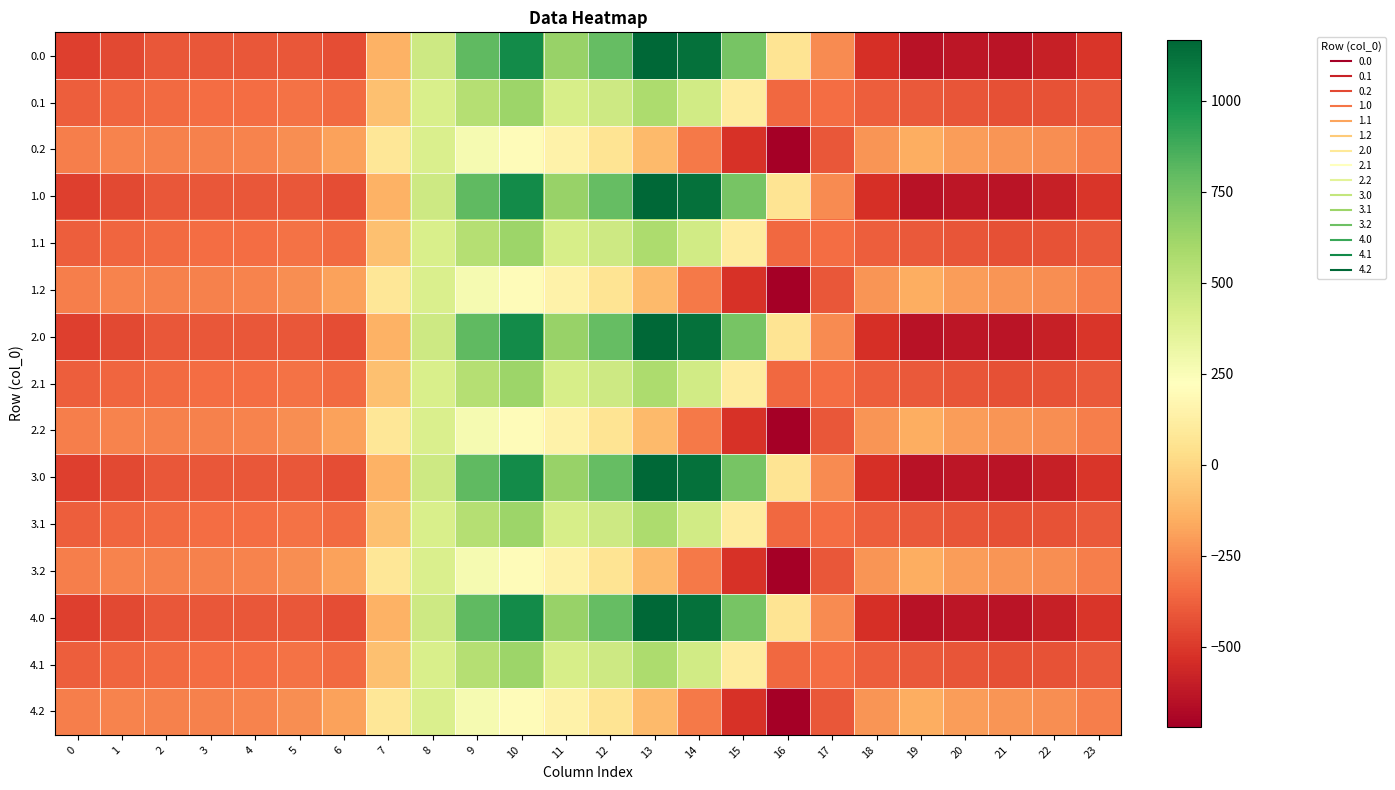

Which label corresponds to the smallest value in the chart?

16